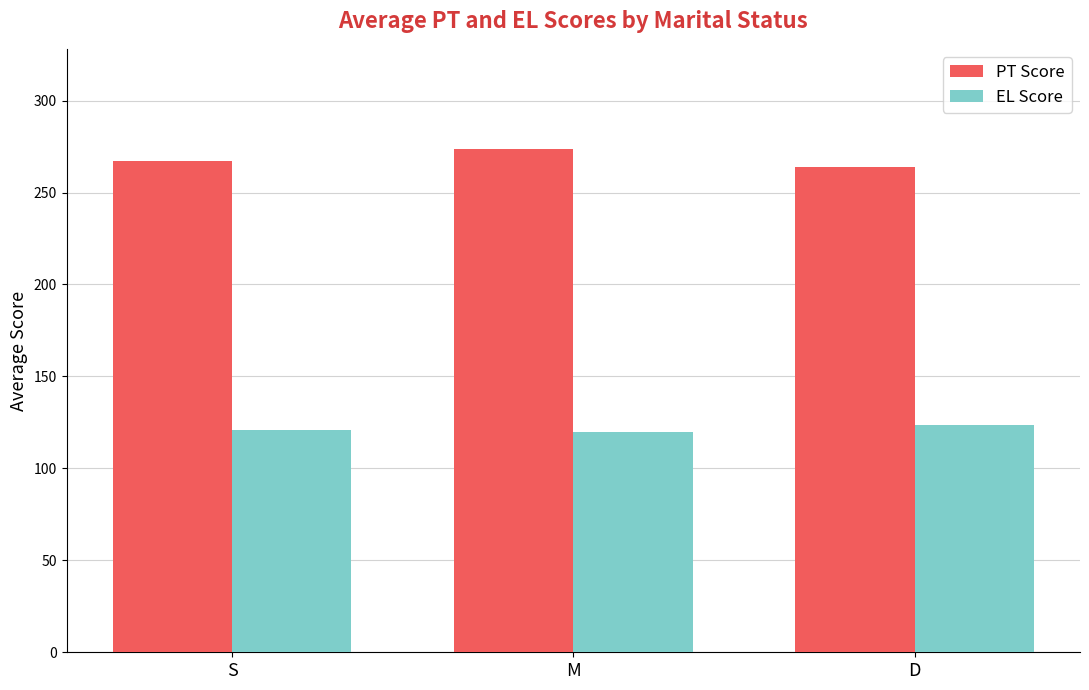

Which label corresponds to the largest value in the chart?

M